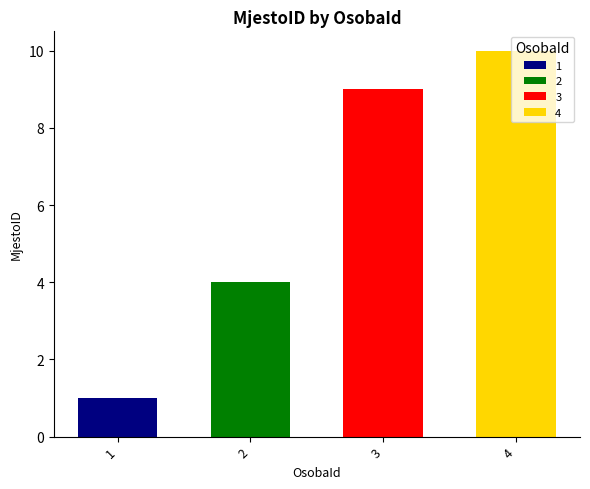

What is the value of the 2nd bar from the left?

4